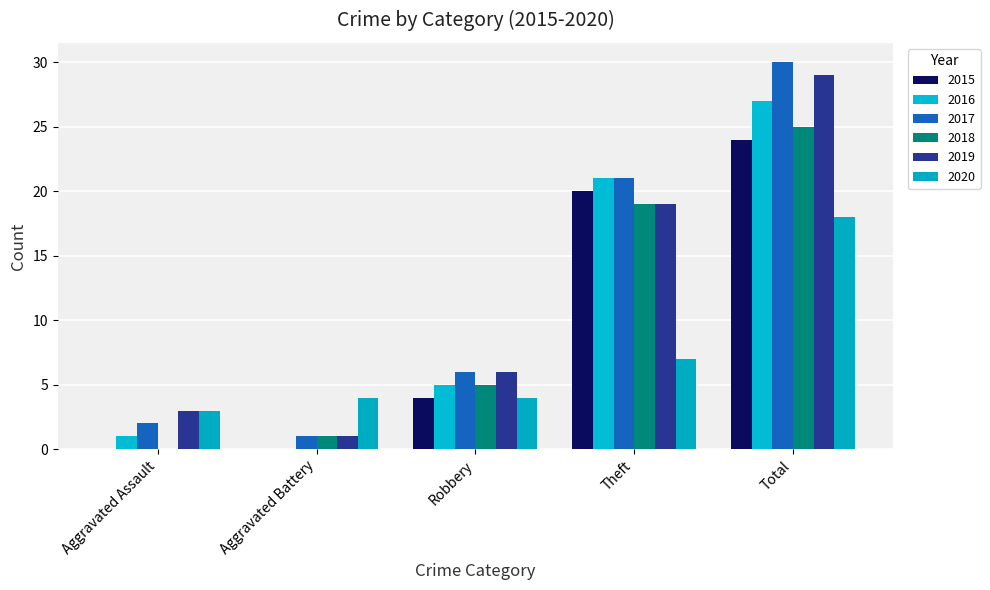

The value of 2016 at Total is 27. True or false?

True